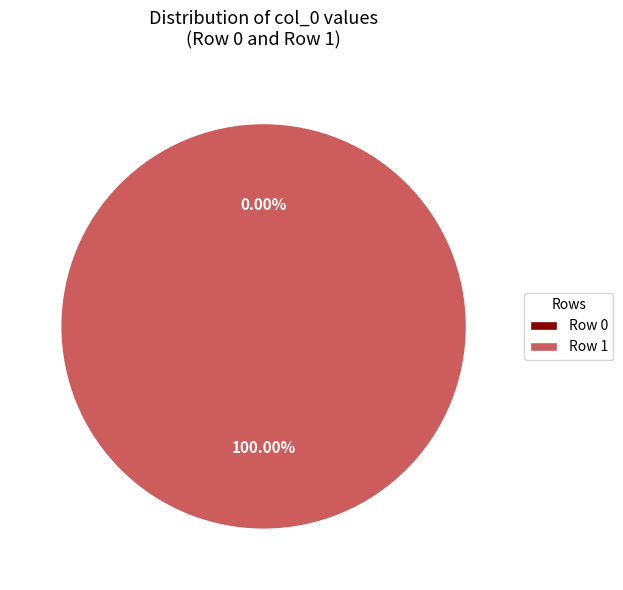

Is Row 1 the majority of the pie?

Yes